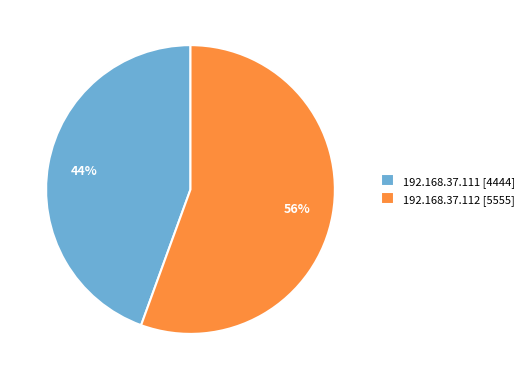

Do 192.168.37.111 and 192.168.37.112 together represent more than half of the pie?

Yes